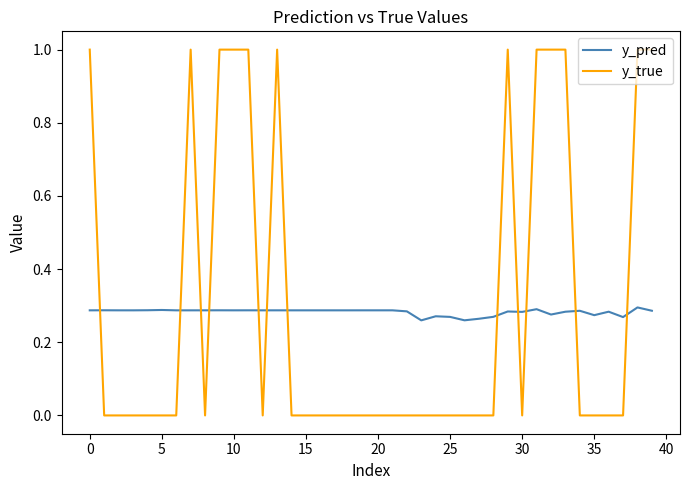

How many y_pred values are between 0 and 1?

40